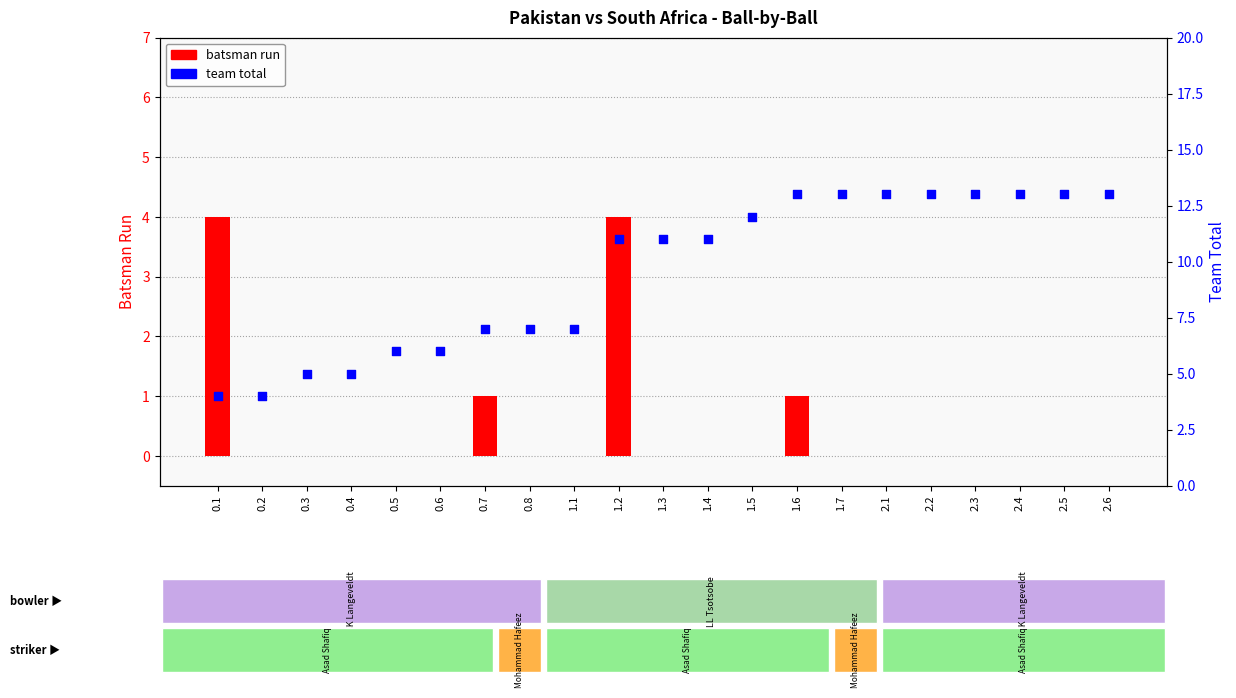

What is the total value across all series at 1.6?

14